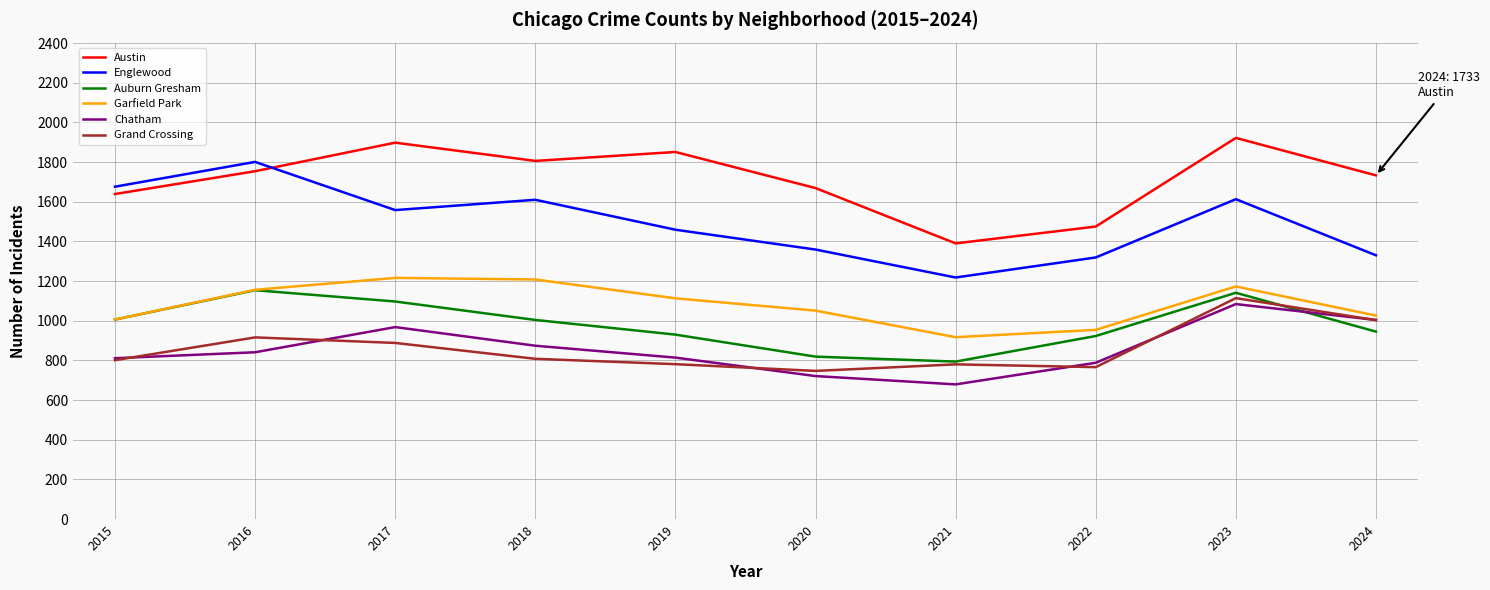

True or false: Englewood has a value of 2085 at 2022.

False